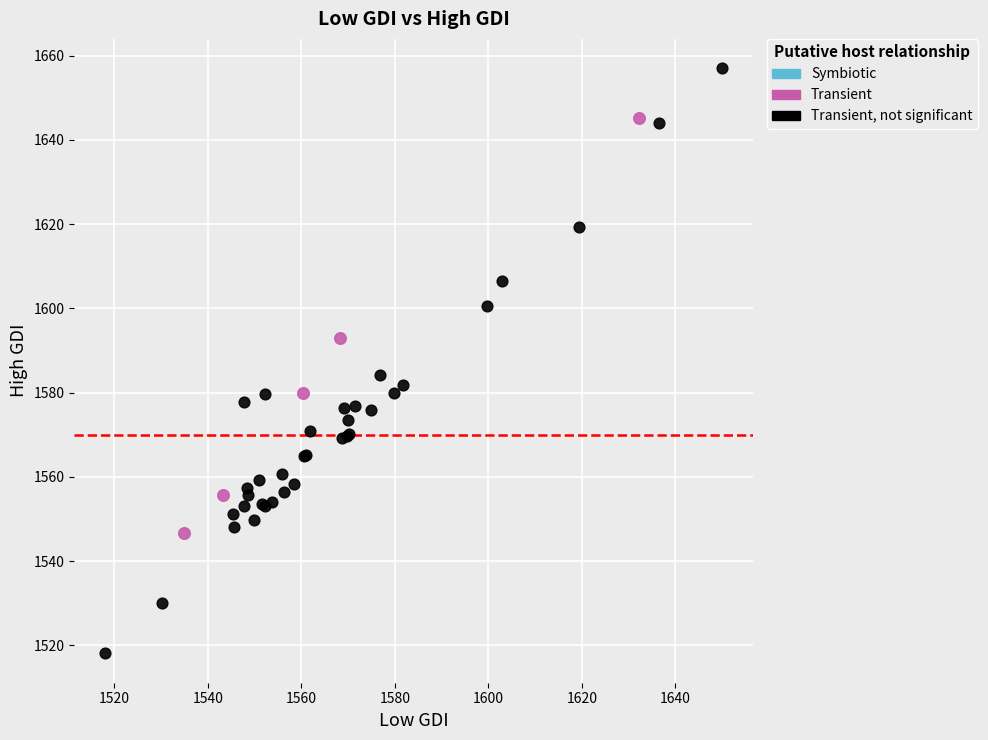

Which series contains the highest Y value?

Transient, not significant